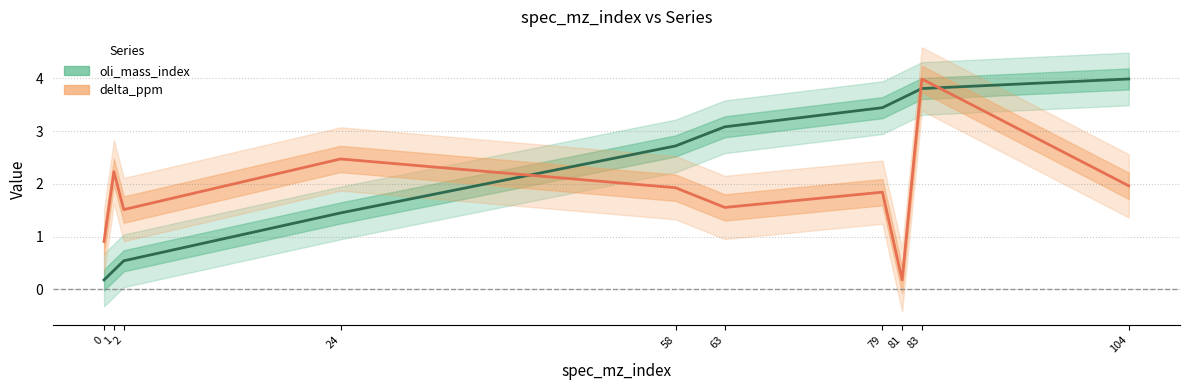

Where do oli_mass_index and delta_ppm first cross each other?

24 and 58